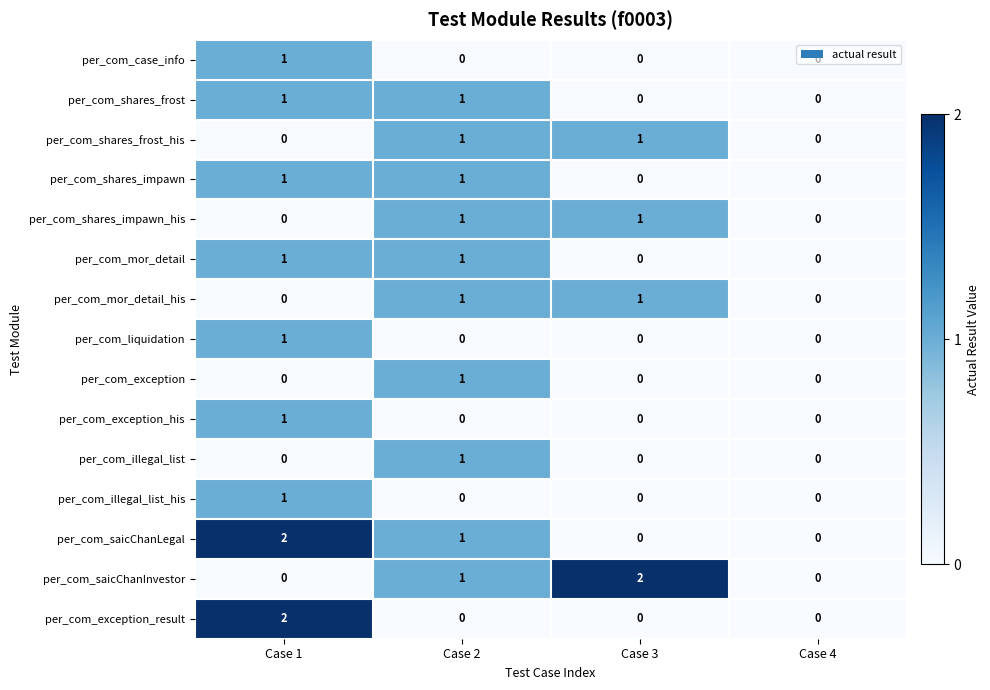

True or false: per_com_shares_frost has a value of 2 at Case 2.

False